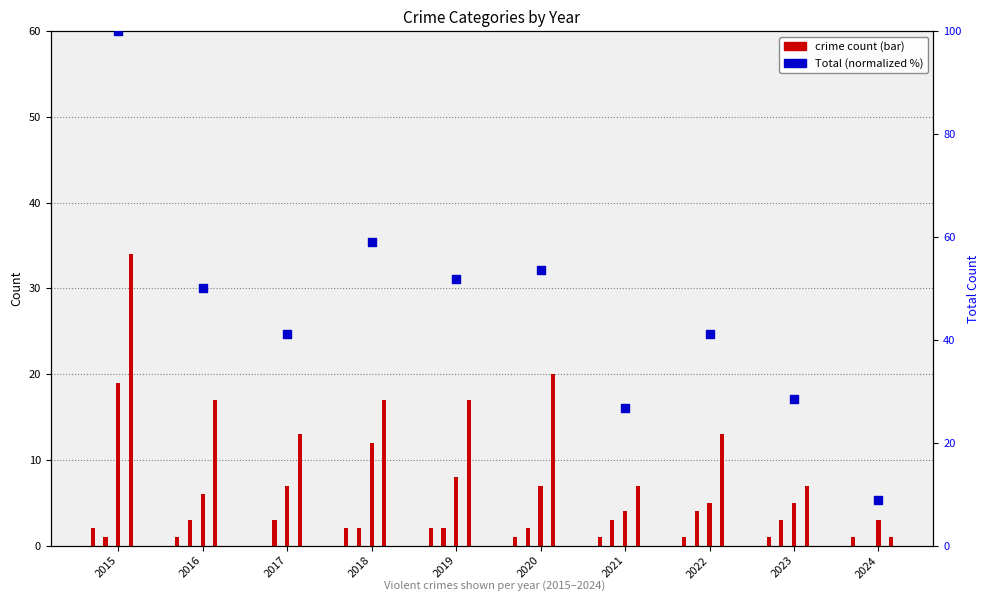

What is the change in value from 2018 to 2020?

-5.4